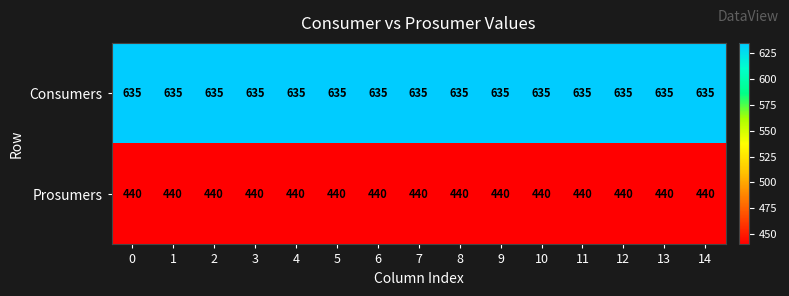

What is the sum of all Prosumers values?

6600